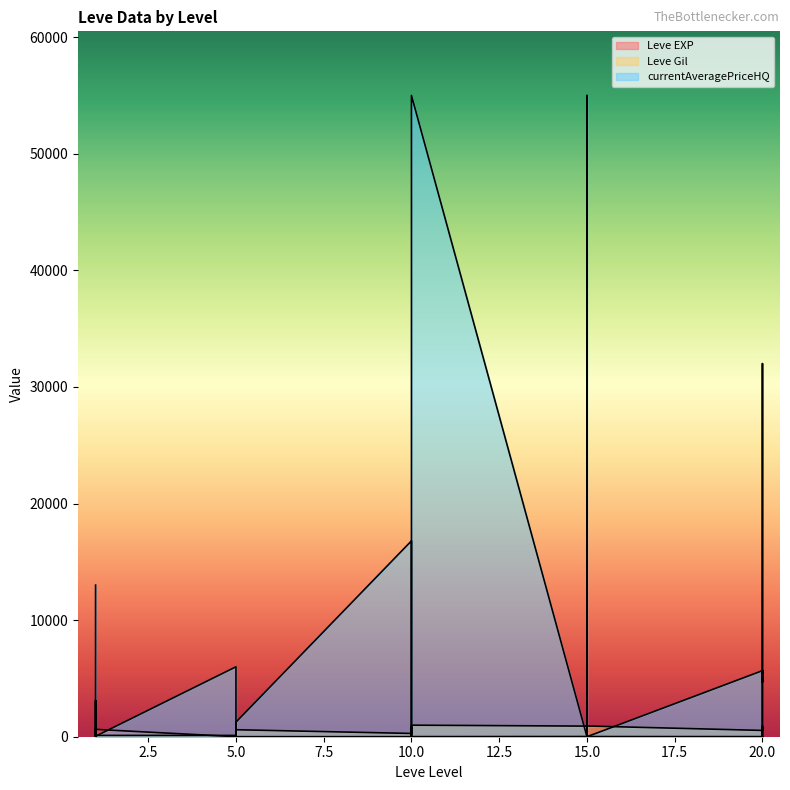

At 15, list the series in order from largest to smallest.

Leve Gil, Leve EXP, currentAveragePriceHQ